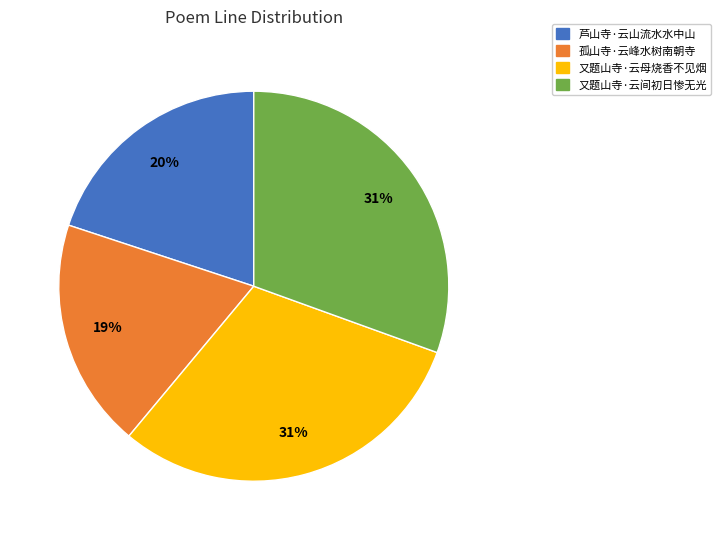

What is the ratio of the value at 孤山寺·云峰水树南朝寺 to the value at 又题山寺·云间初日惨无光?

0.6